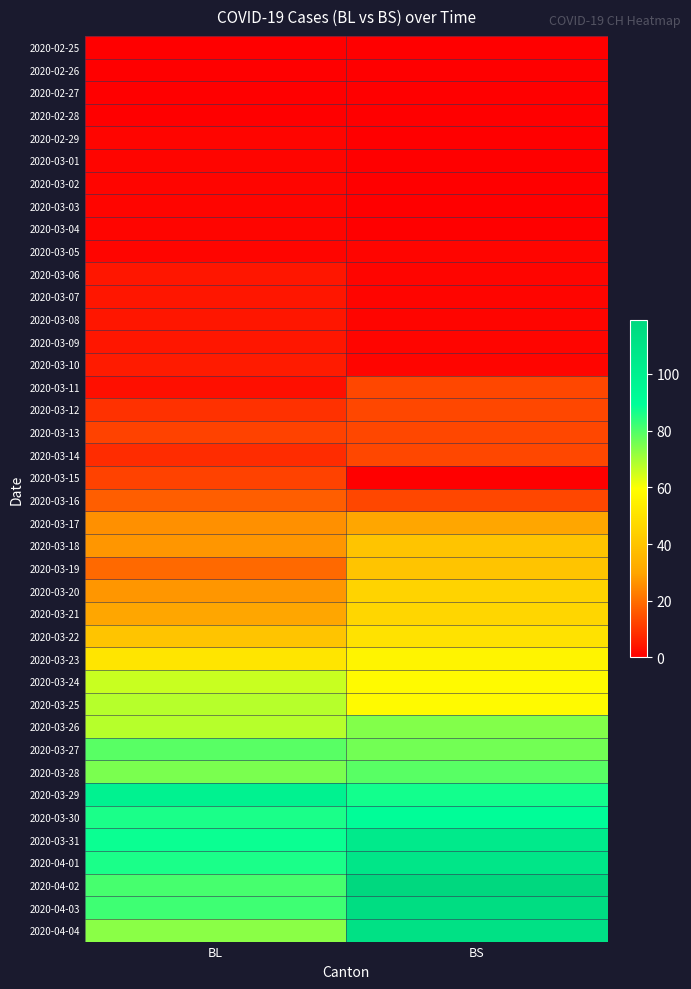

Reading left to right, transcribe all the data shown in this chart.

2020-02-25: BL=0	BS=0
2020-02-26: BL=0	BS=0
2020-02-27: BL=0	BS=0
2020-02-28: BL=0	BS=0
2020-02-29: BL=1	BS=0
2020-03-01: BL=1	BS=0
2020-03-02: BL=1	BS=0
2020-03-03: BL=1	BS=0
2020-03-04: BL=1	BS=0
2020-03-05: BL=1	BS=1
2020-03-06: BL=4	BS=1
2020-03-07: BL=4	BS=1
2020-03-08: BL=4	BS=1
2020-03-09: BL=4	BS=1
2020-03-10: BL=5	BS=1
2020-03-11: BL=3	BS=13
2020-03-12: BL=9	BS=13
2020-03-13: BL=12	BS=13
2020-03-14: BL=8	BS=13
2020-03-15: BL=12	BS=0
2020-03-16: BL=17	BS=13
2020-03-17: BL=26	BS=30
2020-03-18: BL=27	BS=40
2020-03-19: BL=19	BS=40
2020-03-20: BL=27	BS=45
2020-03-21: BL=30	BS=46
2020-03-22: BL=40	BS=50
2020-03-23: BL=51	BS=56
2020-03-24: BL=66	BS=58
2020-03-25: BL=68	BS=58
2020-03-26: BL=68	BS=74
2020-03-27: BL=79	BS=76
2020-03-28: BL=75	BS=79
2020-03-29: BL=99	BS=87
2020-03-30: BL=86	BS=90
2020-03-31: BL=88	BS=105
2020-04-01: BL=86	BS=108
2020-04-02: BL=81	BS=119
2020-04-03: BL=82	BS=115
2020-04-04: BL=73	BS=112